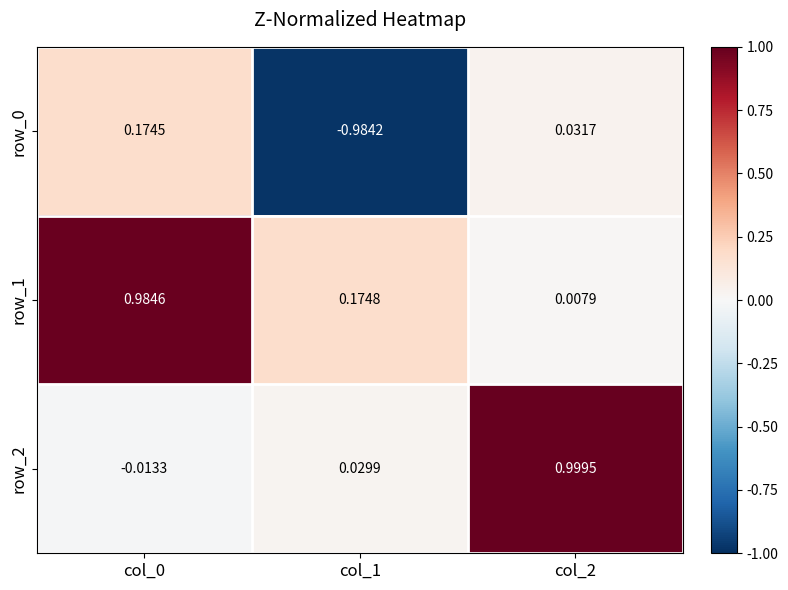

What is the average value of the row_2 series?

0.3